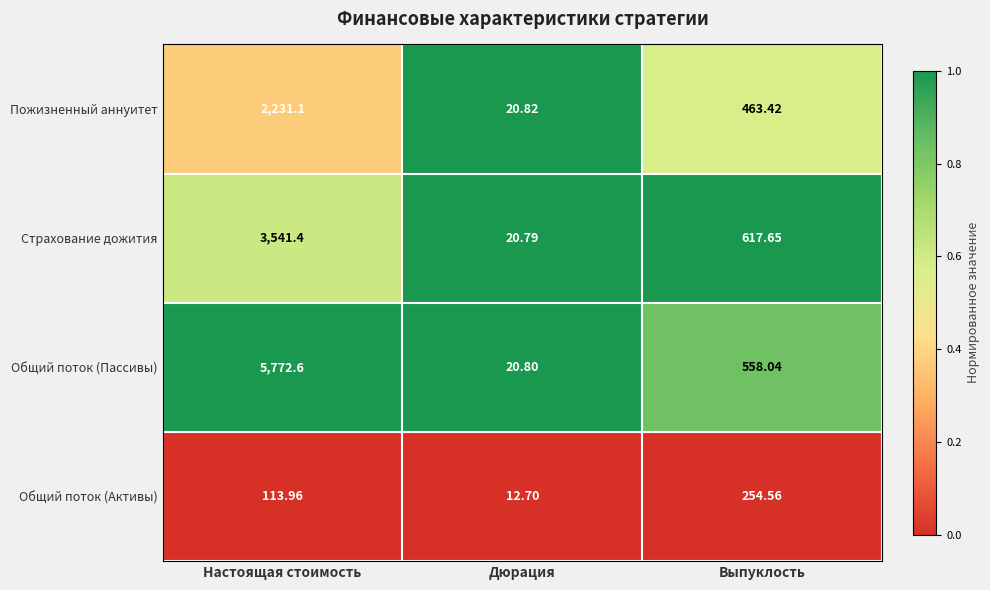

Which series has the largest range (max minus min)?

Общий поток (Пассивы)